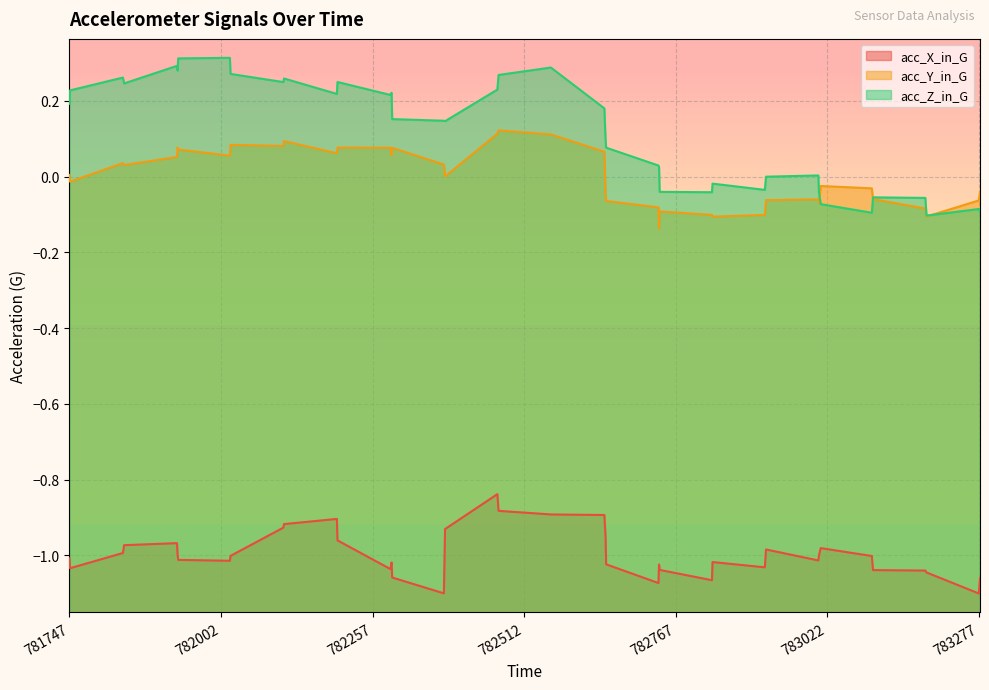

Between 783187 and 783277, which series saw the biggest shift?

acc_X_in_G